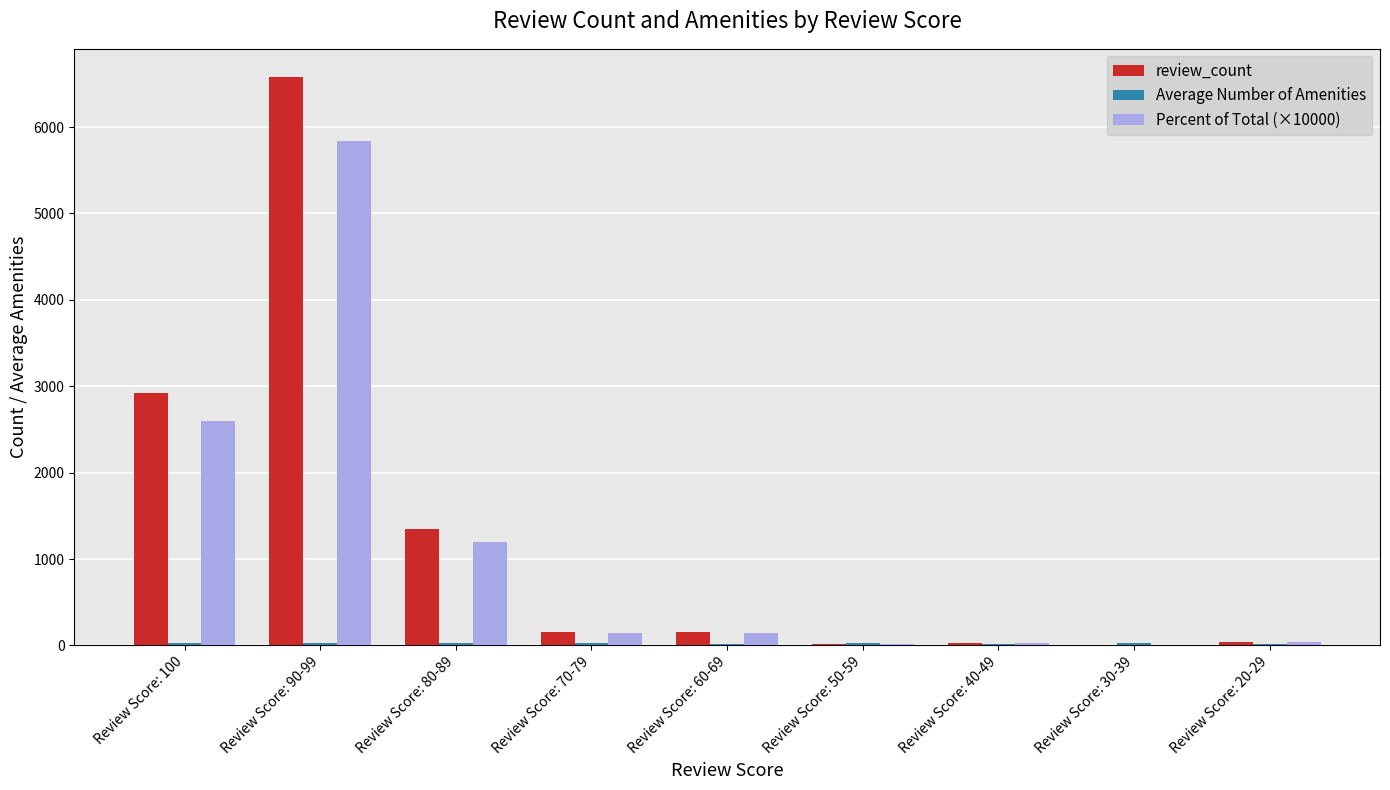

Which label corresponds to the largest value in the chart?

Review Score: 90-99